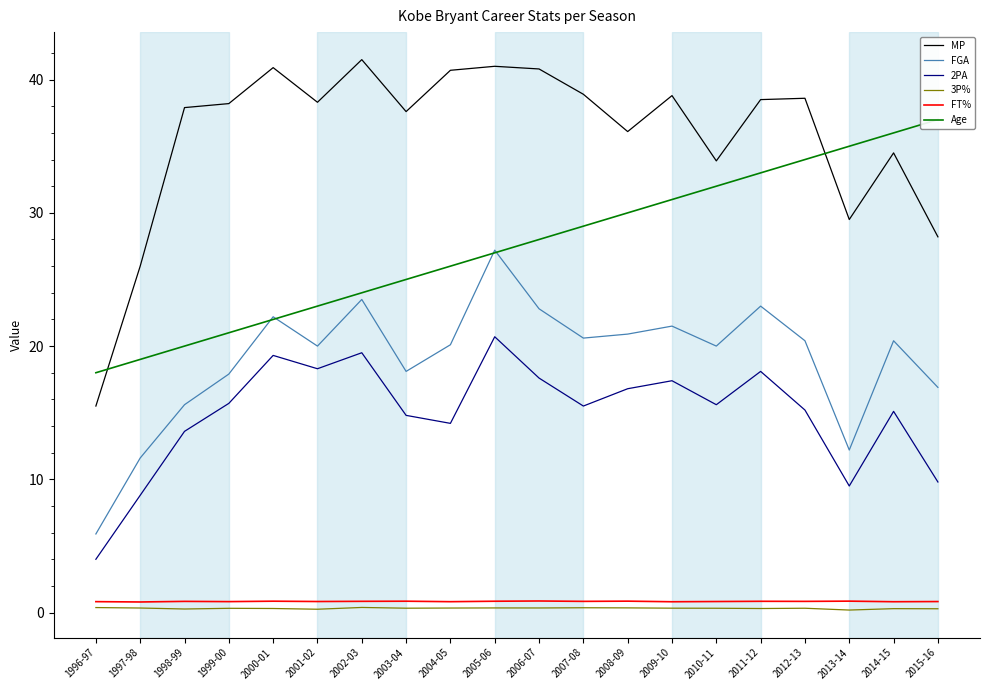

True or false: FT% has more than 1 points higher than both neighbors.

True